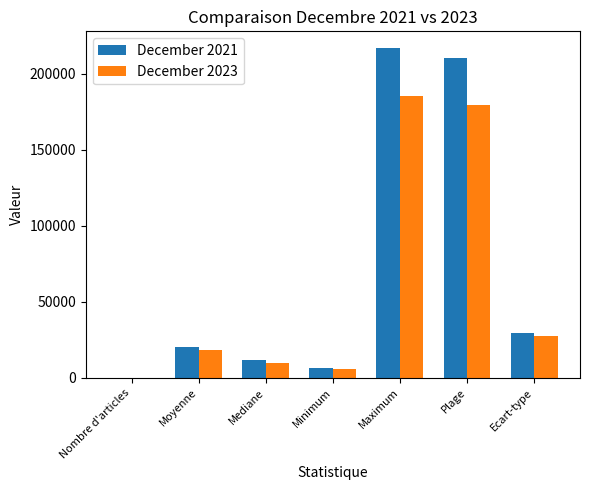

What is the sum of the December 2021 values at Nombre d'articles and Maximum?

217094.0